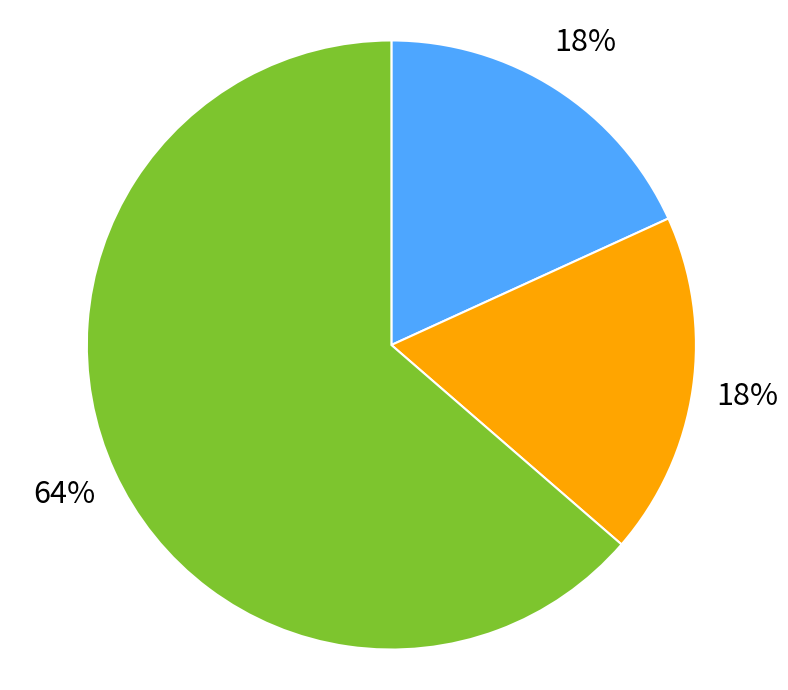

What is the largest slice in the pie chart?

Robbery